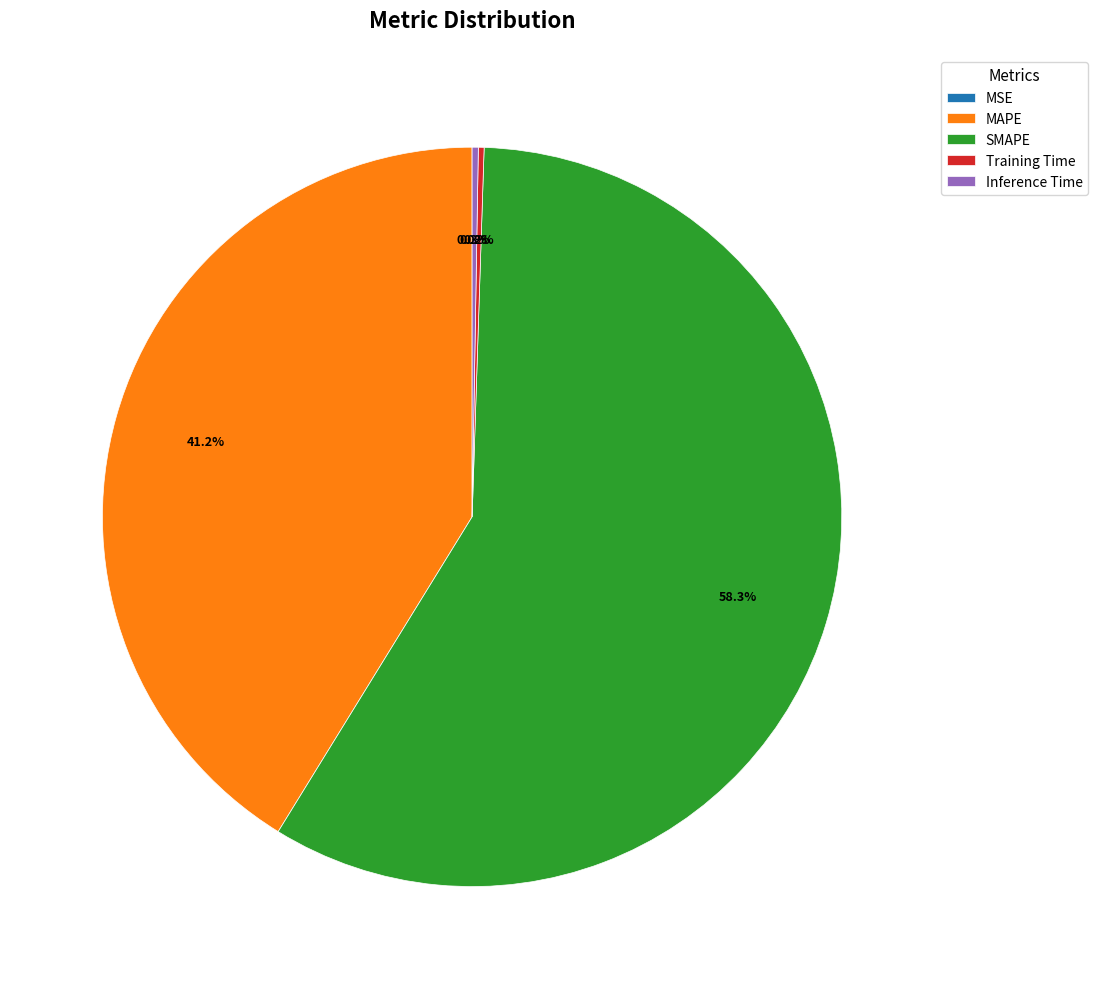

To the nearest percent, what is the average slice percentage?

20%